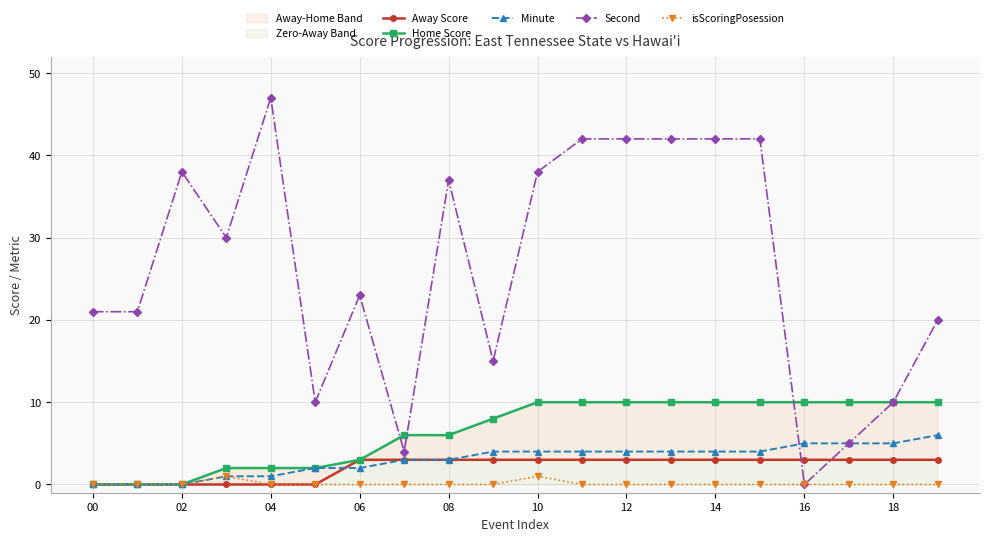

True or false: Second has more than 2 interior local peaks.

True